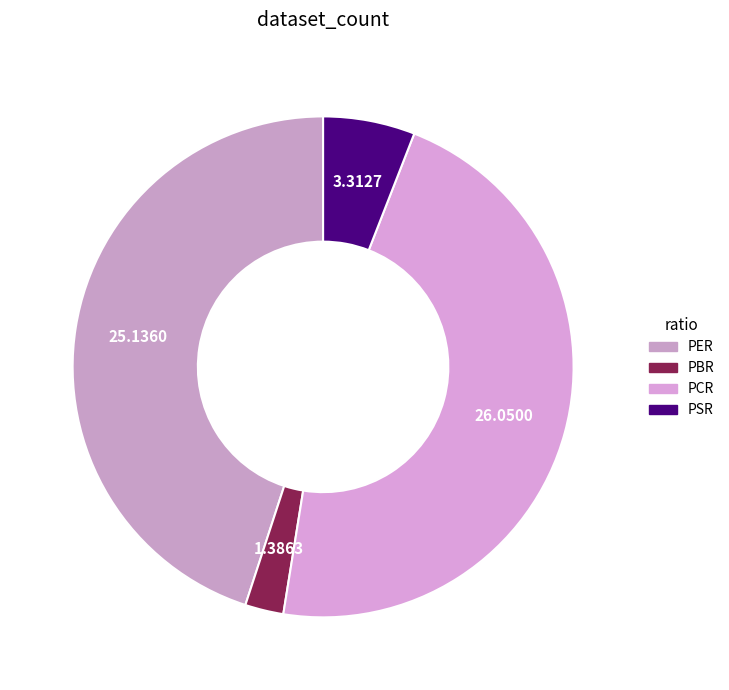

Count the number of slices in the pie.

4